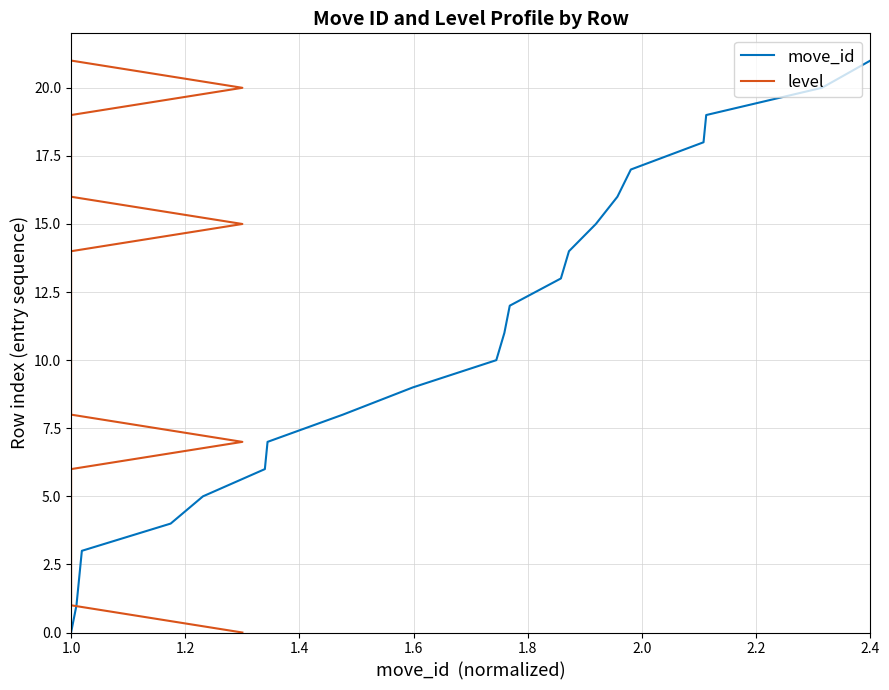

True or false: move_id has a value of -12 at 1.0.

False